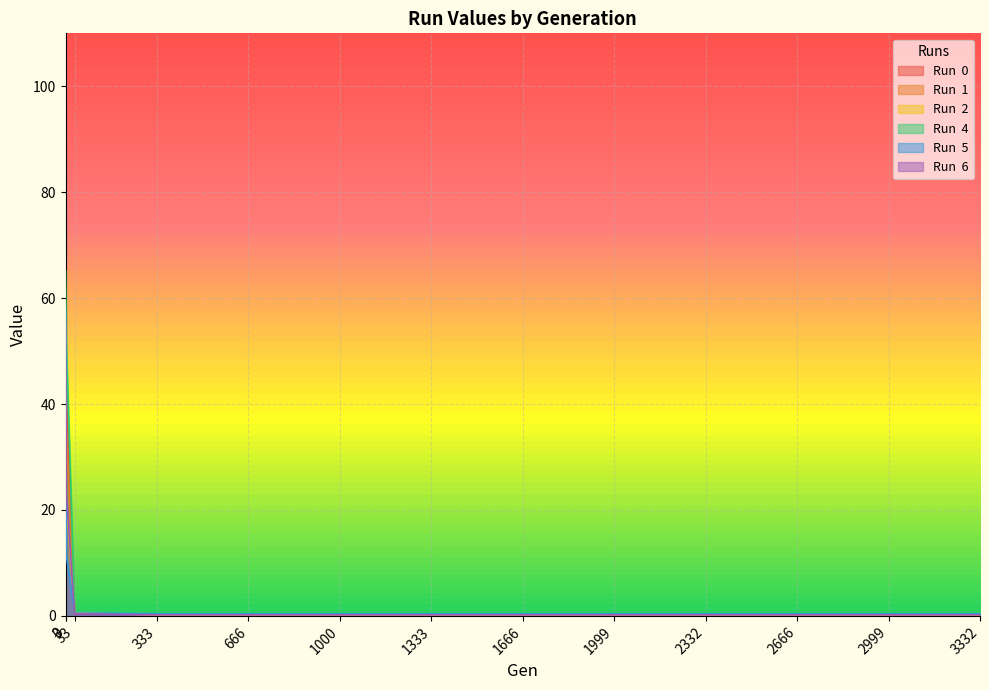

True or false: Run  2 and Run  6 intersect in this chart.

True